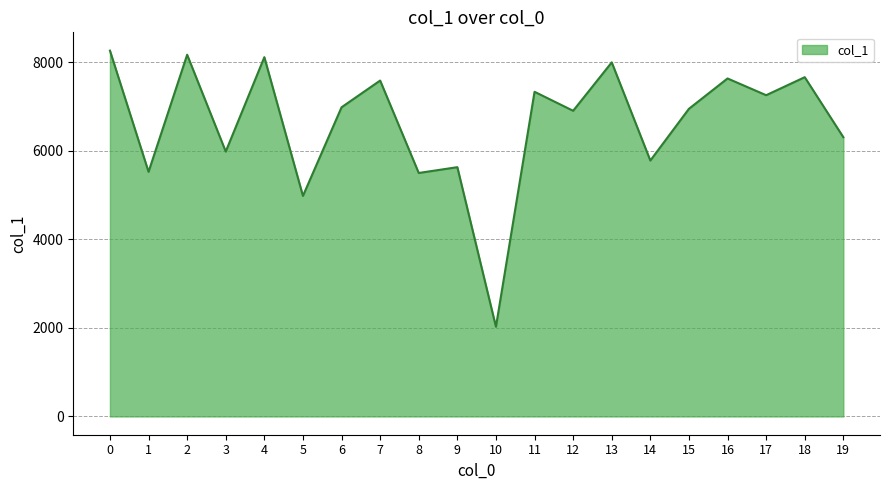

What is the difference between the maximum and minimum values?

6238